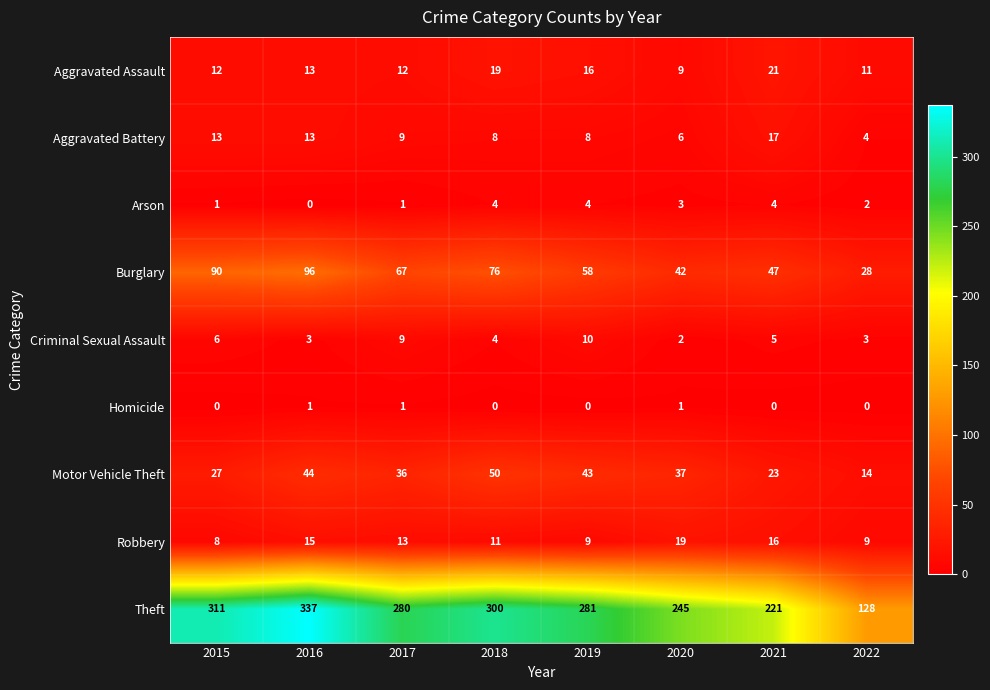

How many categories are shown in the chart?

8